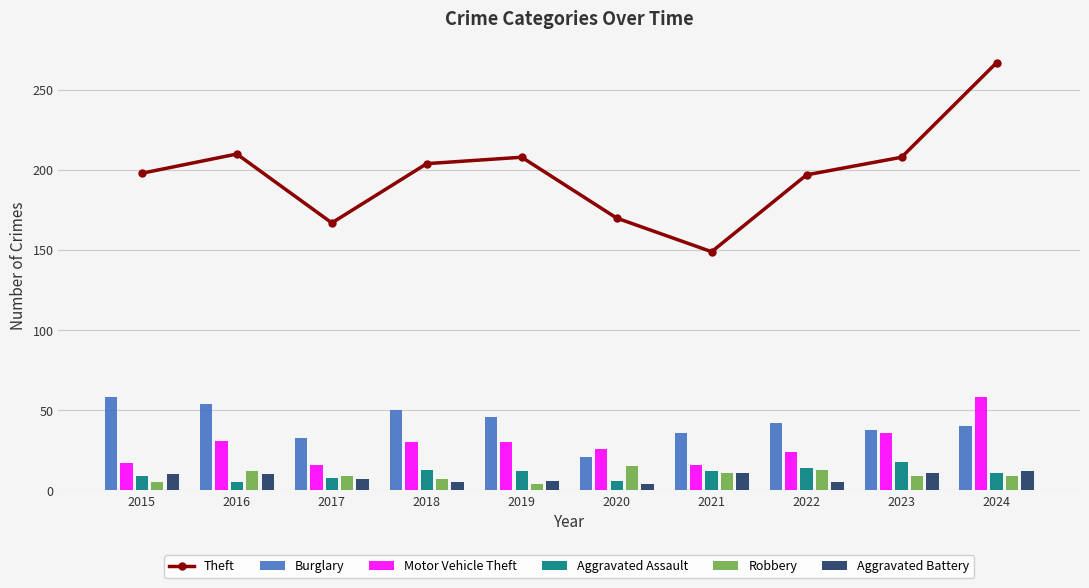

Rank the series at 2019 from lowest to highest value.

Robbery, Aggravated Battery, Aggravated Assault, Motor Vehicle Theft, Burglary, Theft